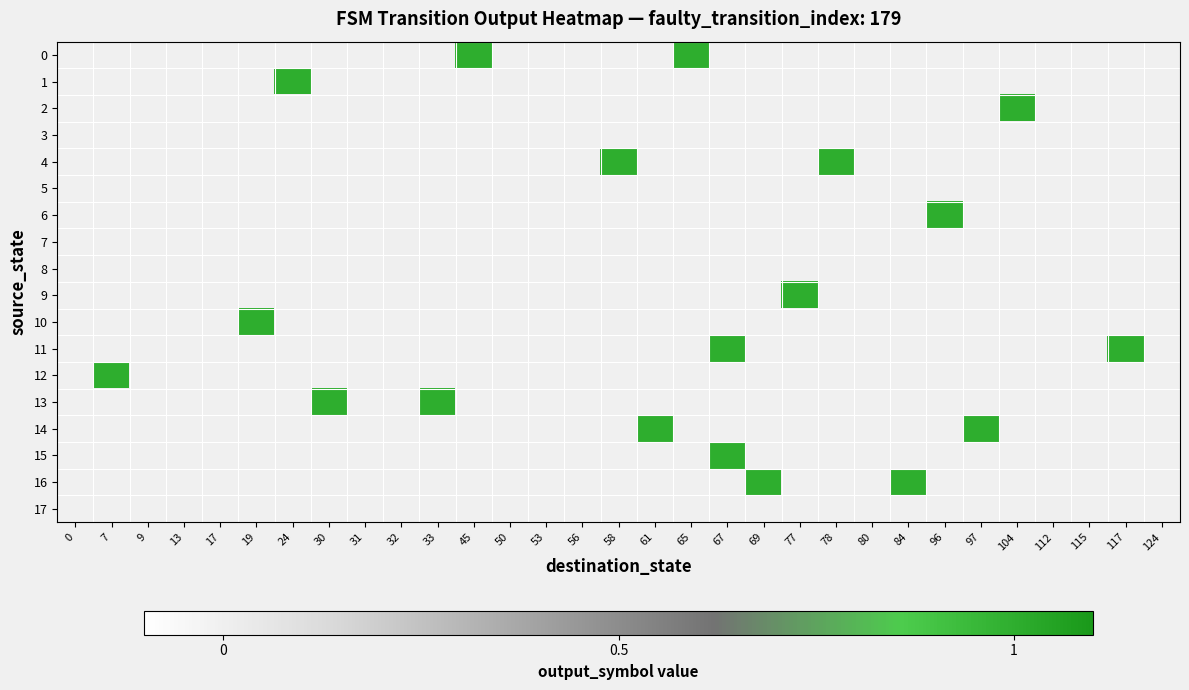

Is the value of 4 at 31 greater than the value of 13 at 50?

No